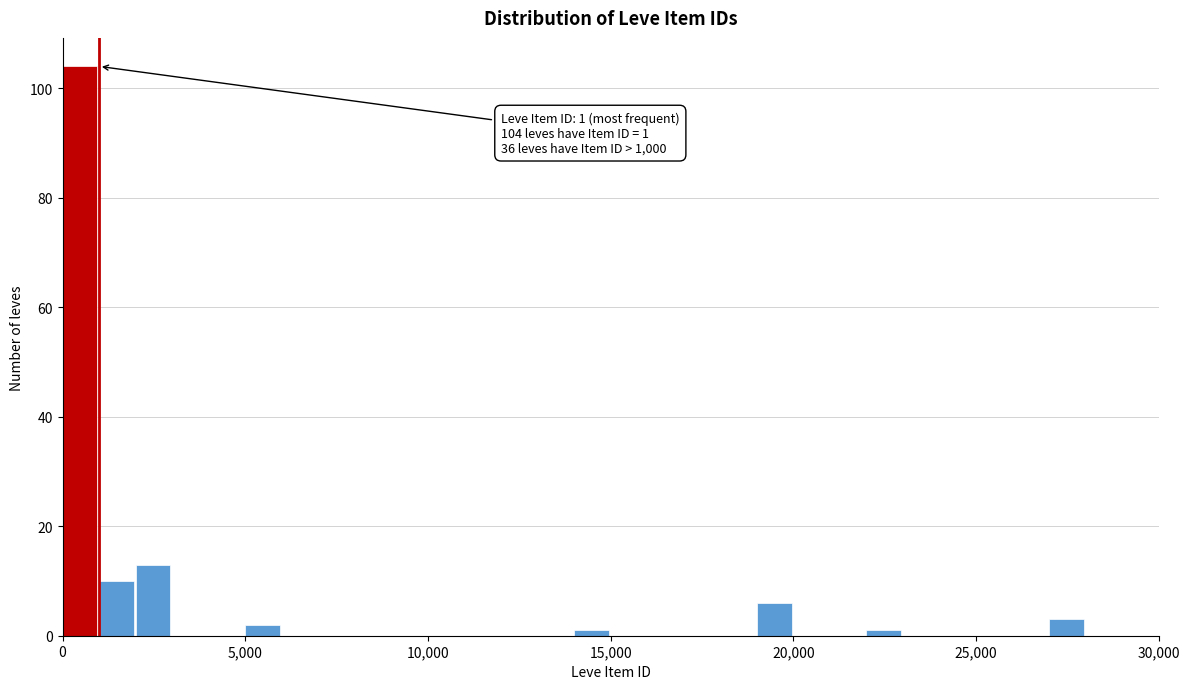

Read against the x-axis, roughly where is the centre of the tallest bar?

500